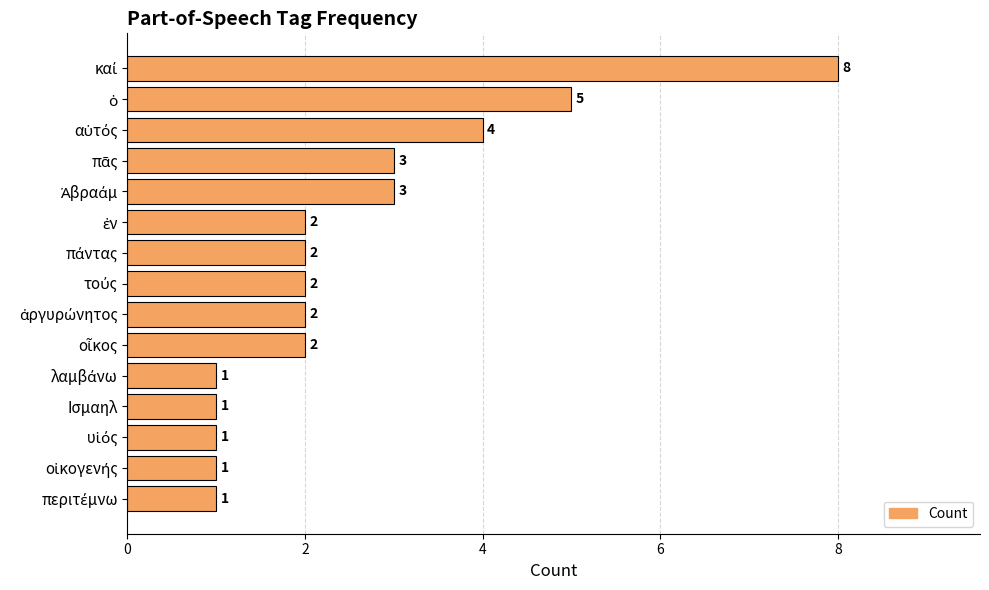

Reading top to bottom, transcribe all the data shown in this chart.

8	5	4	3	3	2	2	2	2	2	1	1	1	1	1